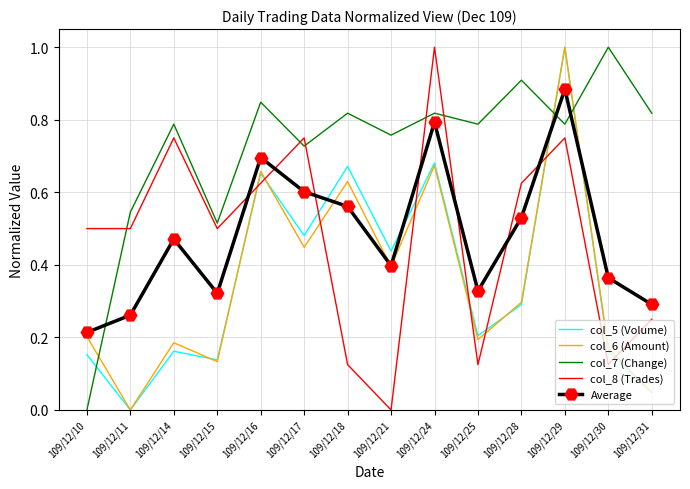

Between which two adjacent categories do Average and col_7 (Change) first intersect?

109/12/10 and 109/12/11